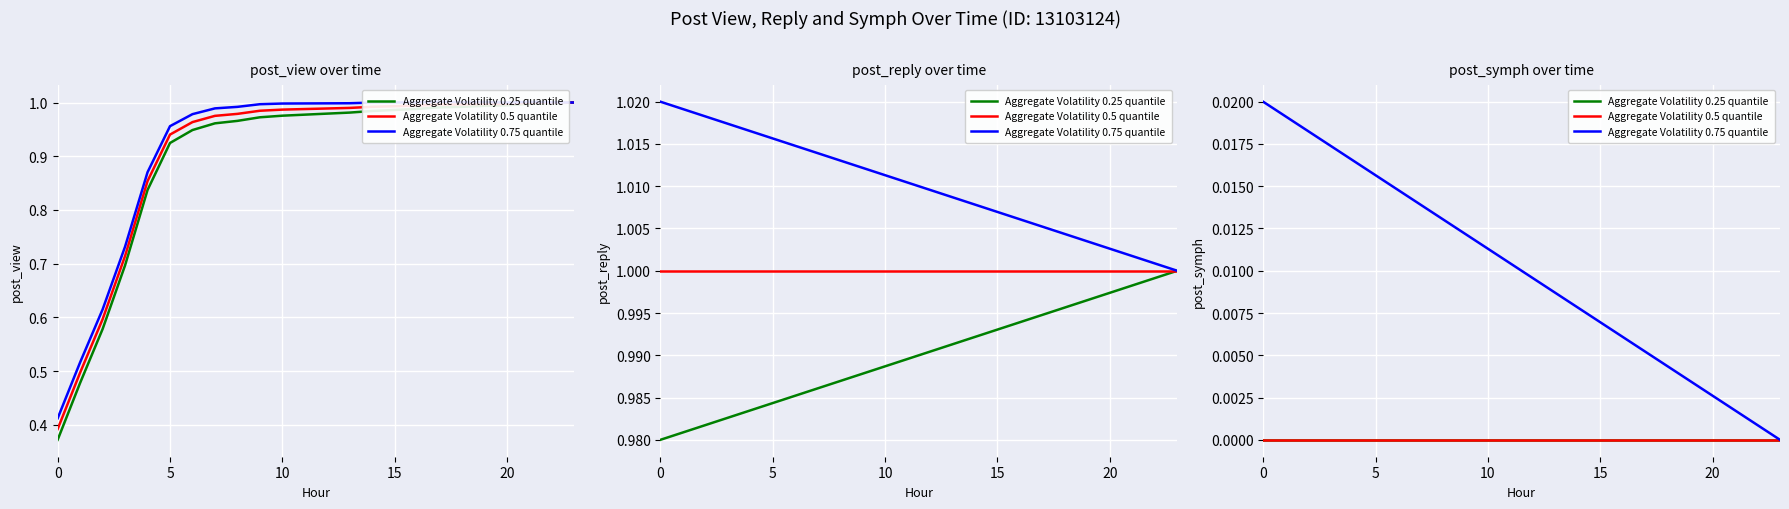

Which series has the widest spread of values?

Aggregate Volatility 0.75 quantile